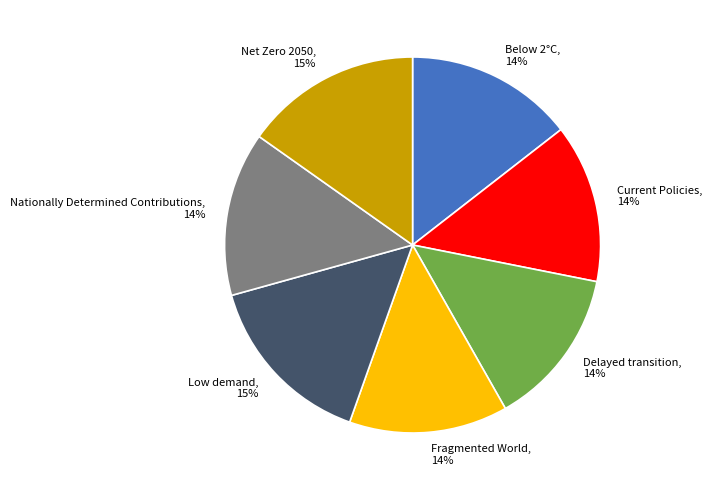

Do Nationally Determined Contributions and Low demand together represent more than half of the pie?

No